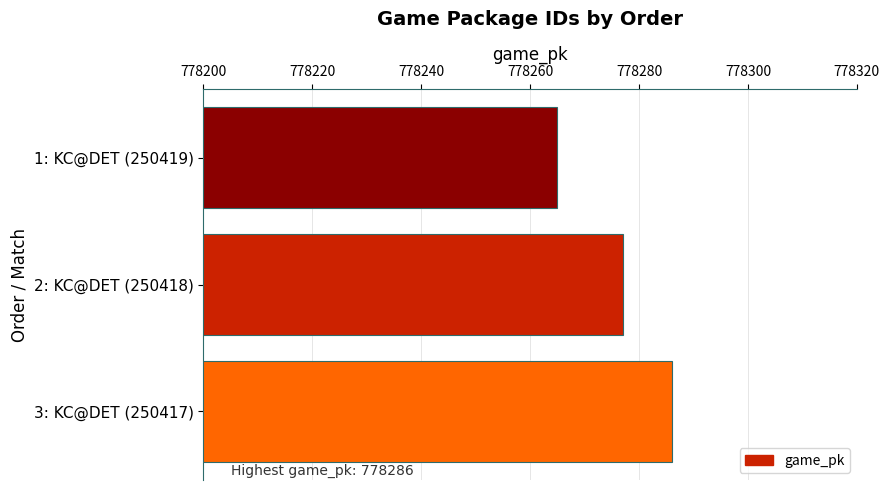

Reading top to bottom, transcribe all the data shown in this chart.

778265	778277	778286